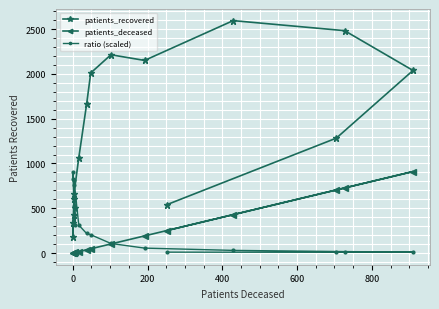

What is the difference between the second highest and minimum values in the patients_recovered series?

2302.0